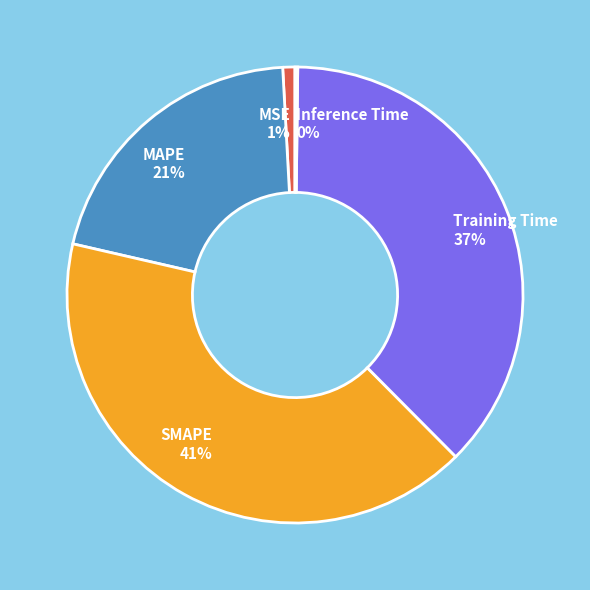

What is the ratio of the value at Training Time to the value at SMAPE?

0.9